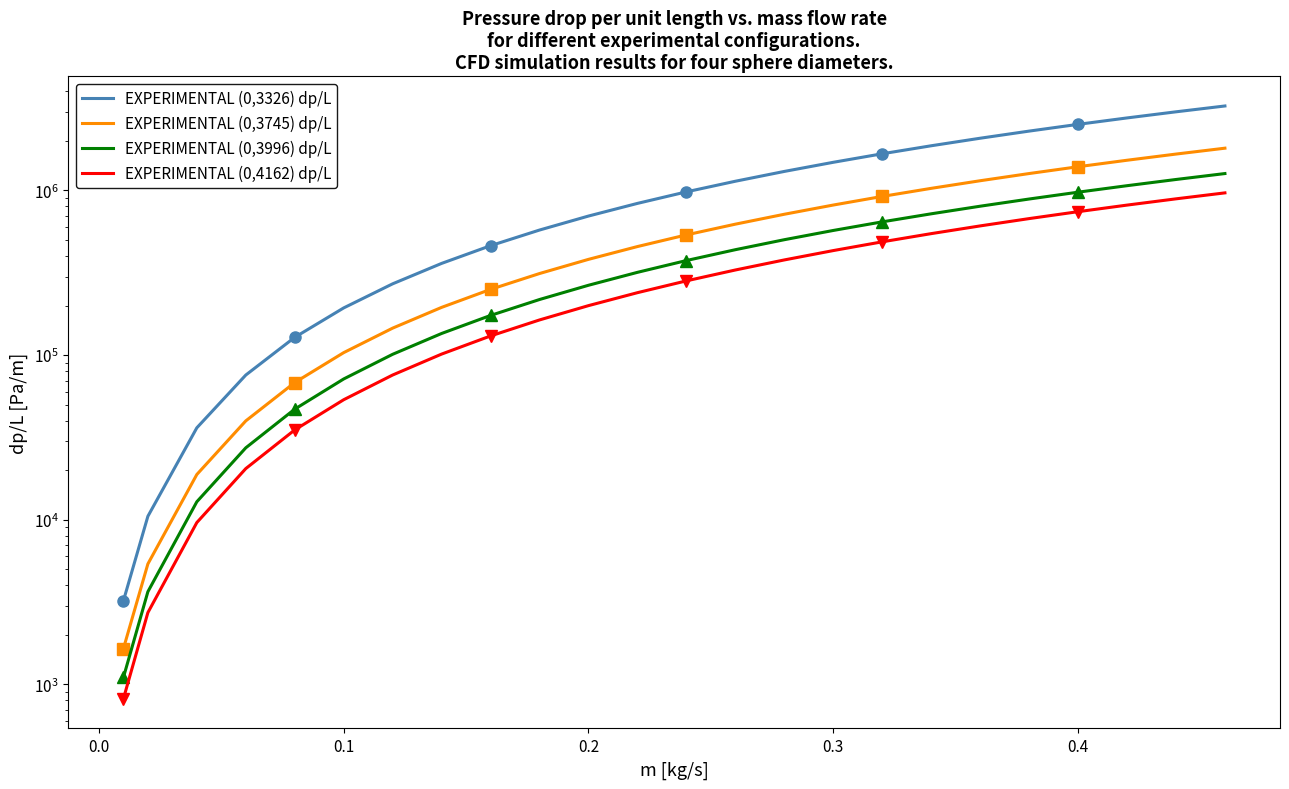

What is the difference between the second highest and second lowest values in the EXPERIMENTAL (0,4162) dp/L series?

886929.9